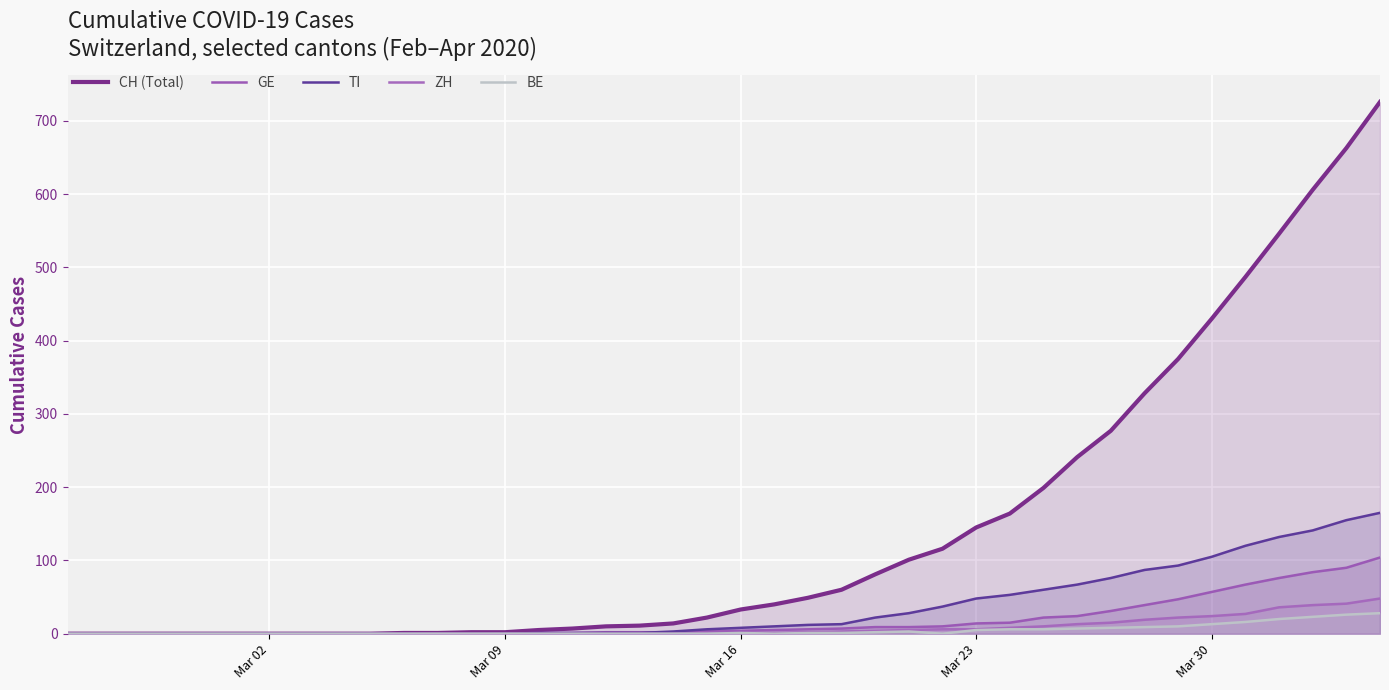

How many lines are shown in the chart?

5